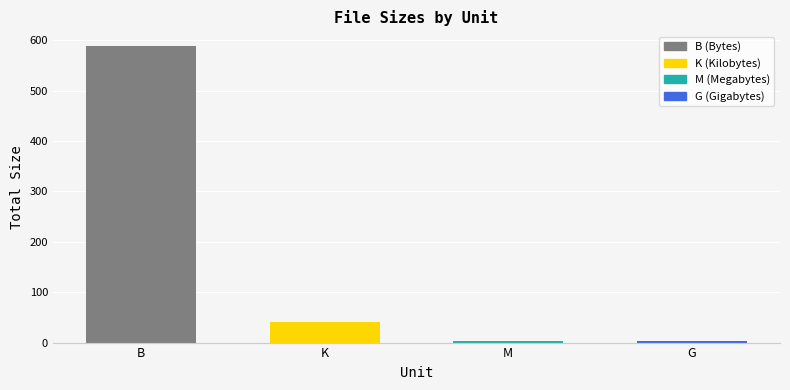

Approximately how many times larger is the value at B compared to K?

14.1